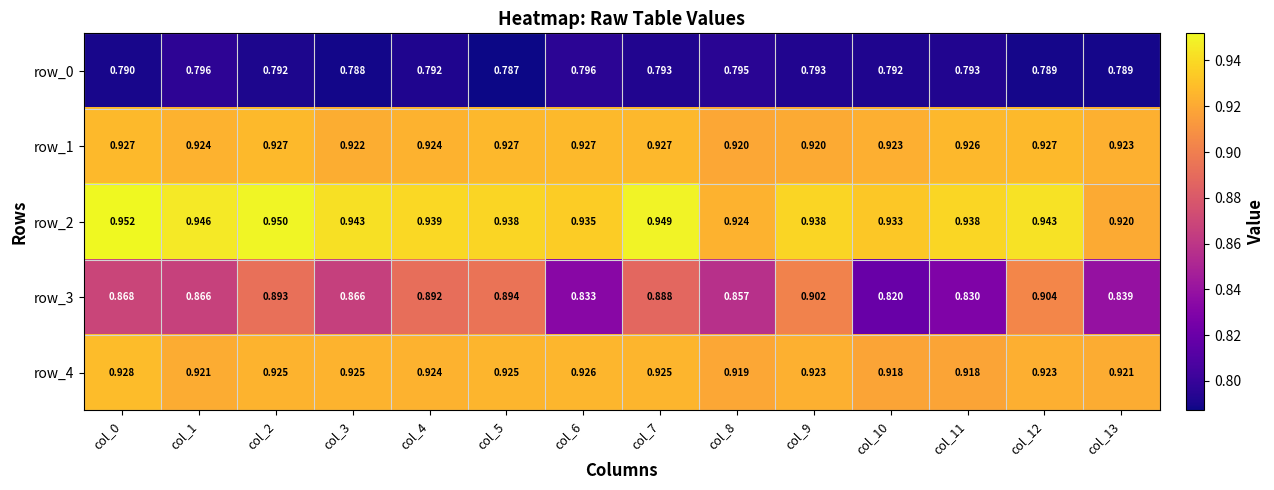

List the series in order of their peak value, lowest first.

row_0, row_3, row_1, row_4, row_2